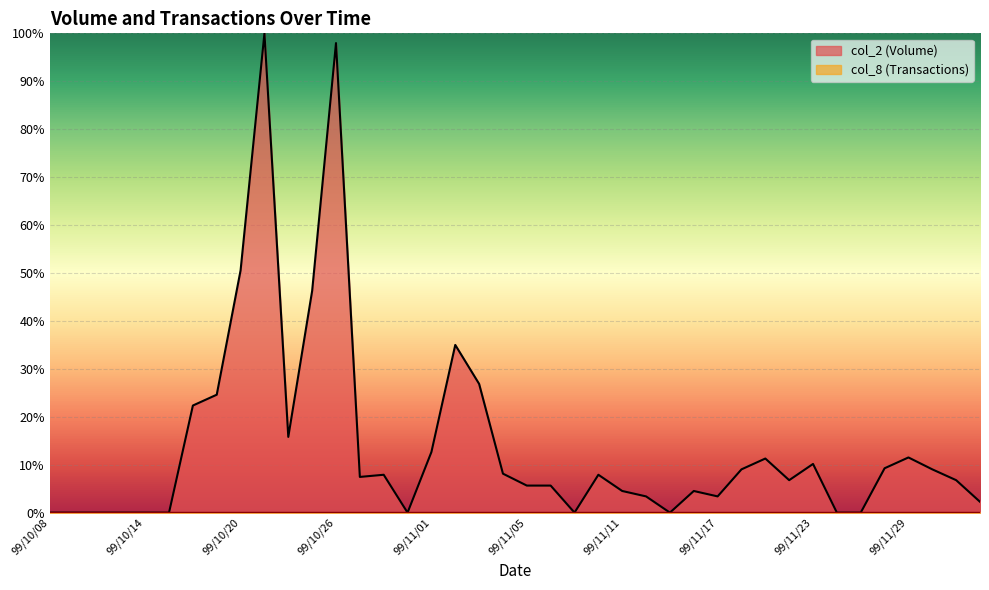

Rank the series by their average value, from lowest to highest.

col_8 (Transactions), col_2 (Volume)